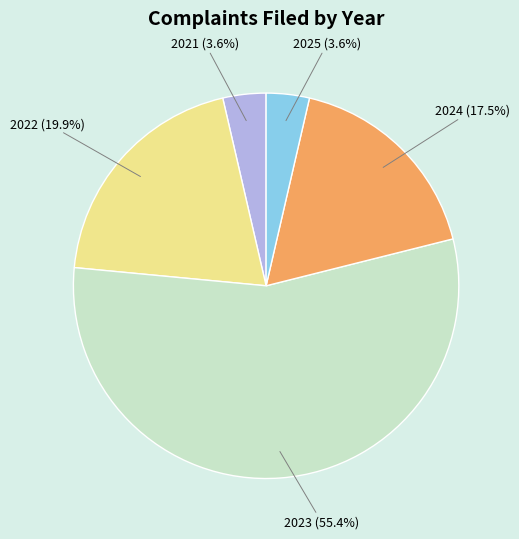

What percentage is NOT represented by 2021?

96.4%